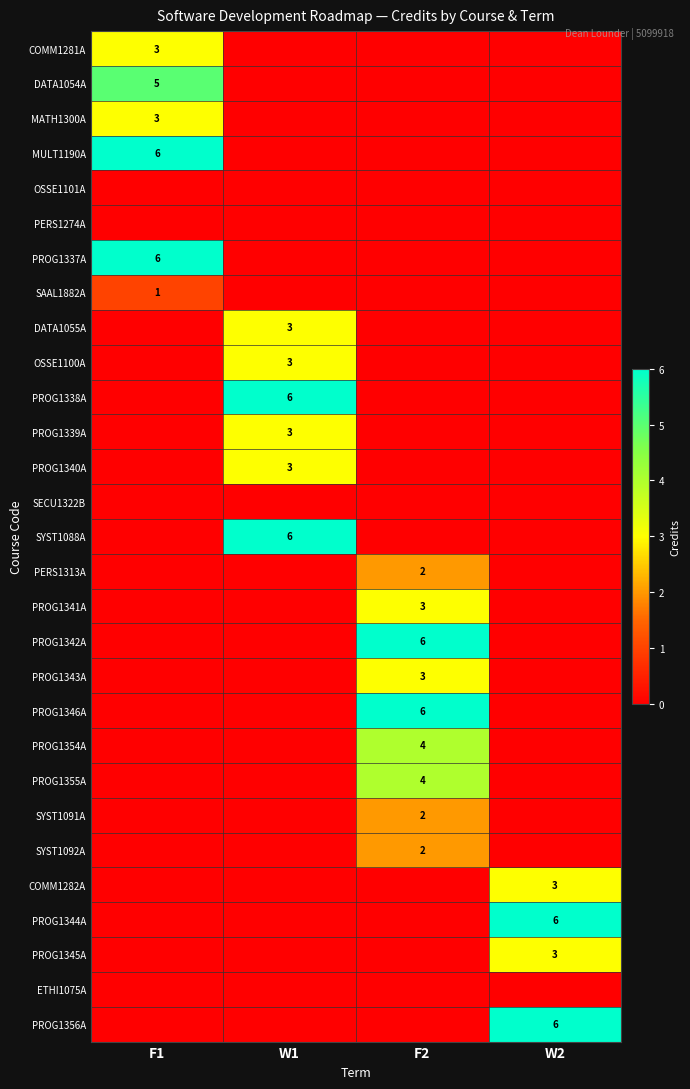

What is the sum of all COMM1282A values?

3